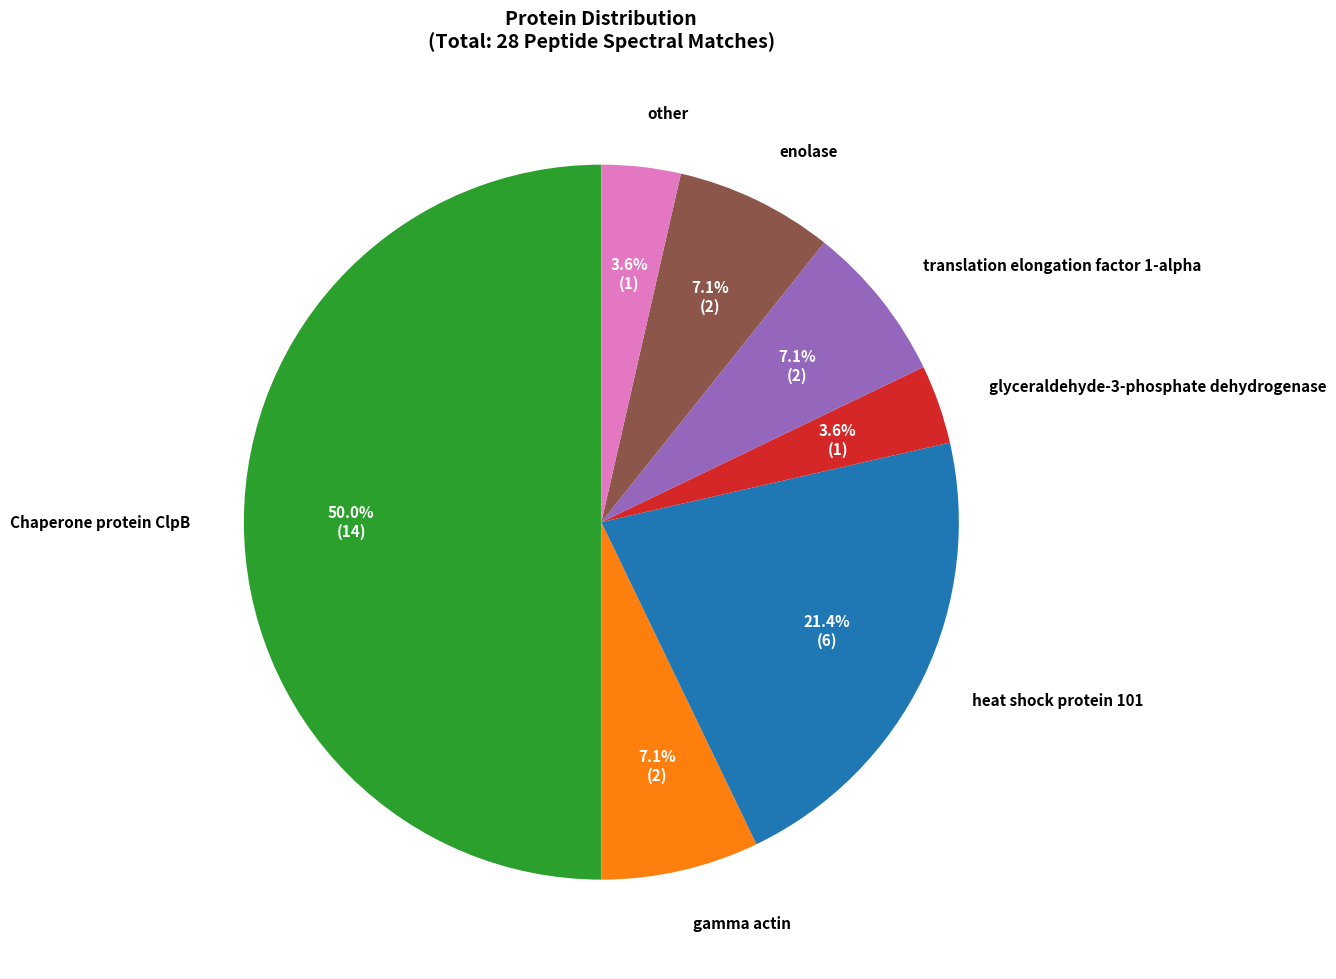

The other slice represents 4% of the pie. True or false?

True